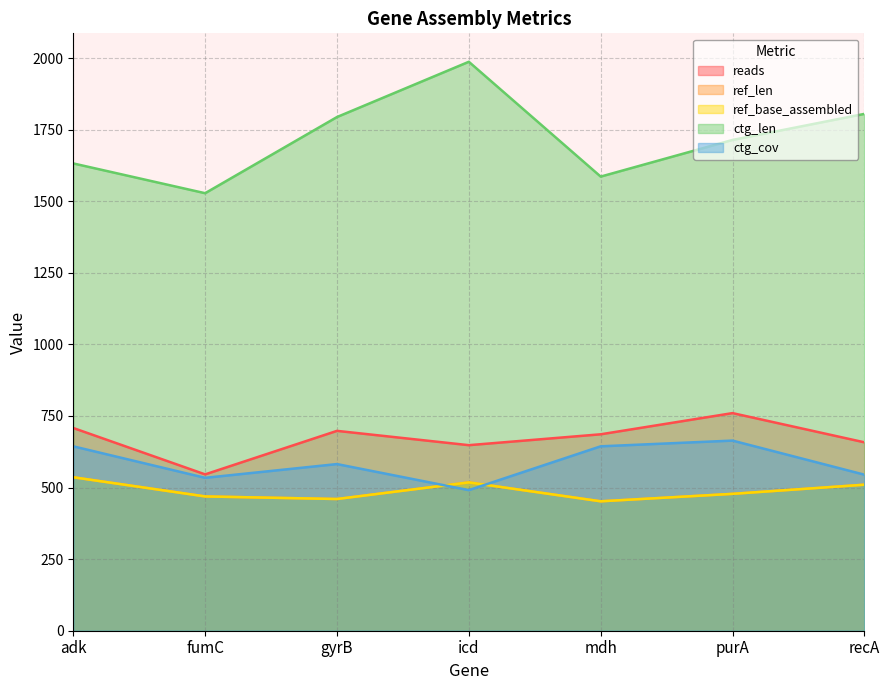

At gyrB, list the series in order from largest to smallest.

ctg_len, reads, ctg_cov, ref_len, ref_base_assembled